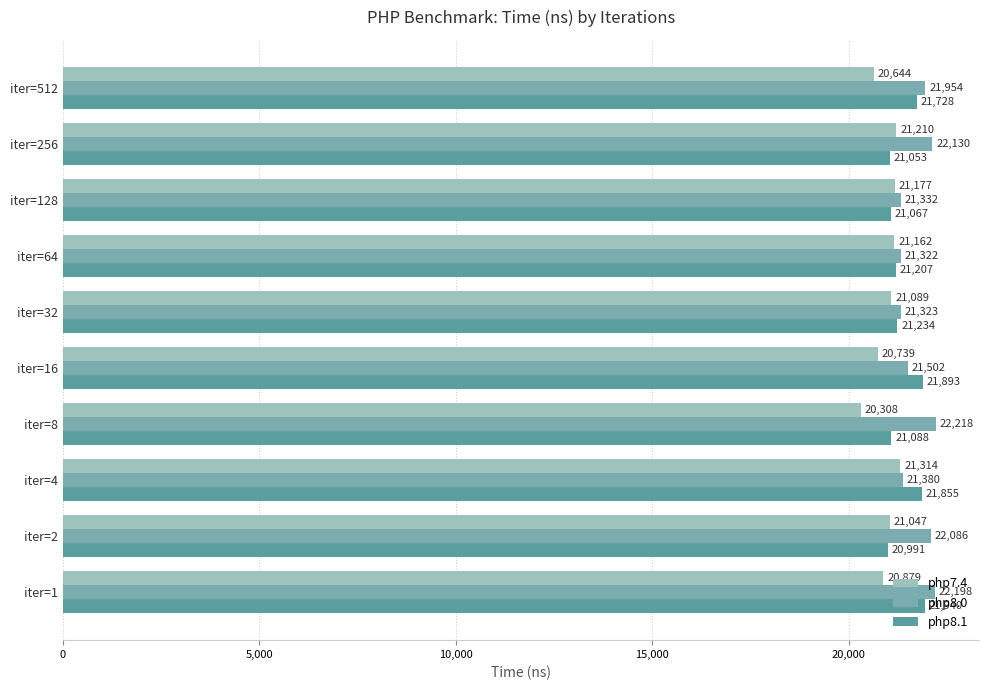

List the series in order of their overall mean, highest first.

php8.0, php8.1, php7.4